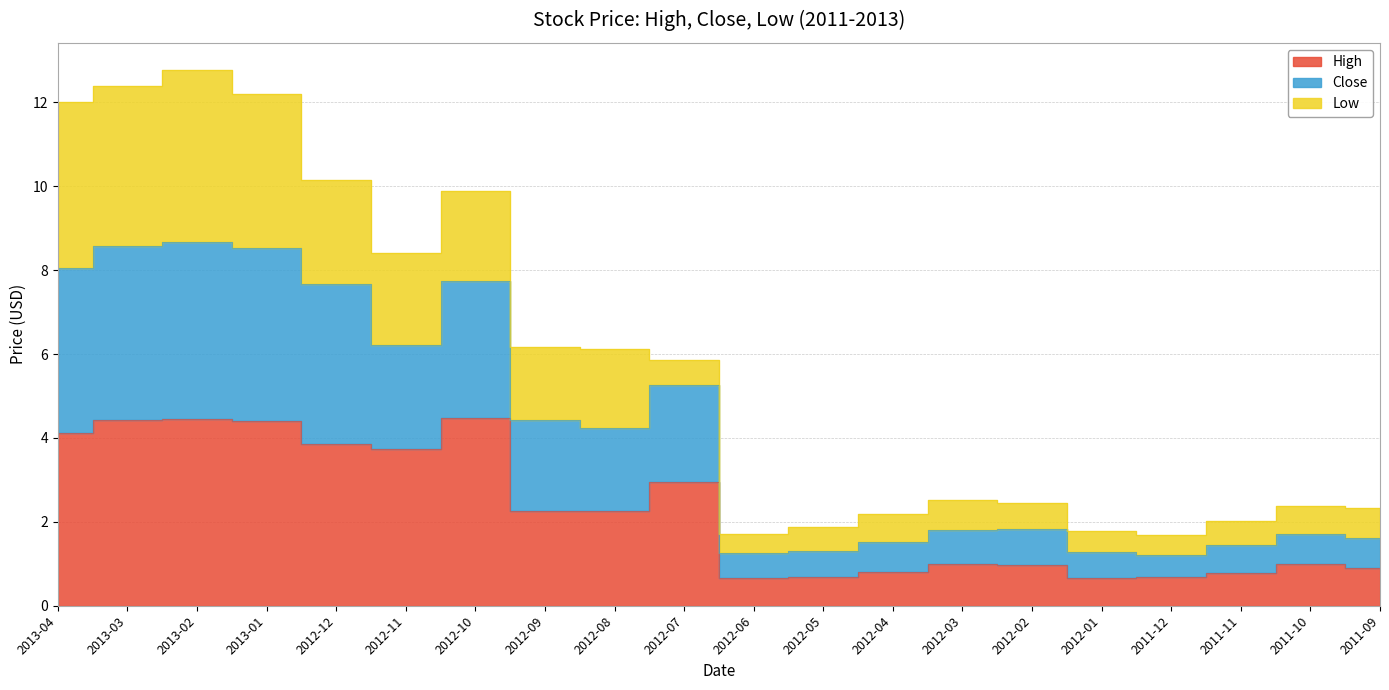

What is the label of the 16th point from the left?

2012-01